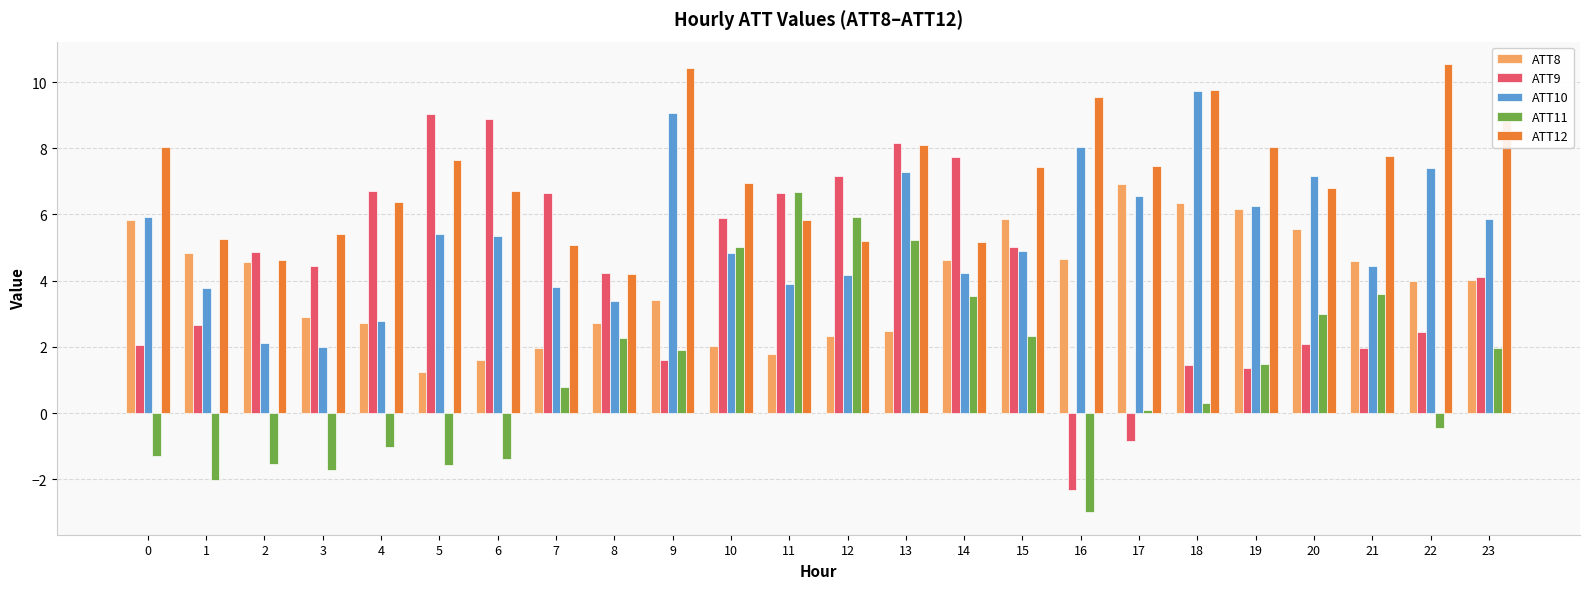

What is the sum of the ATT12 values at 20 and 10?

13.7